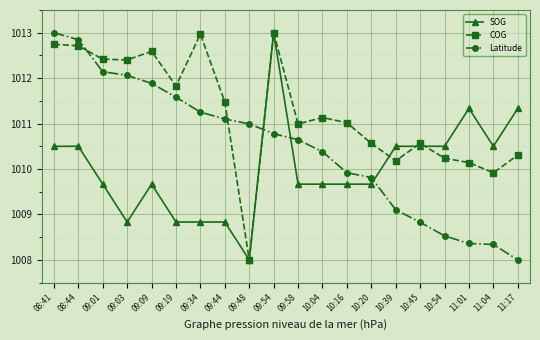

How many data points in SOG are above 1009?

15